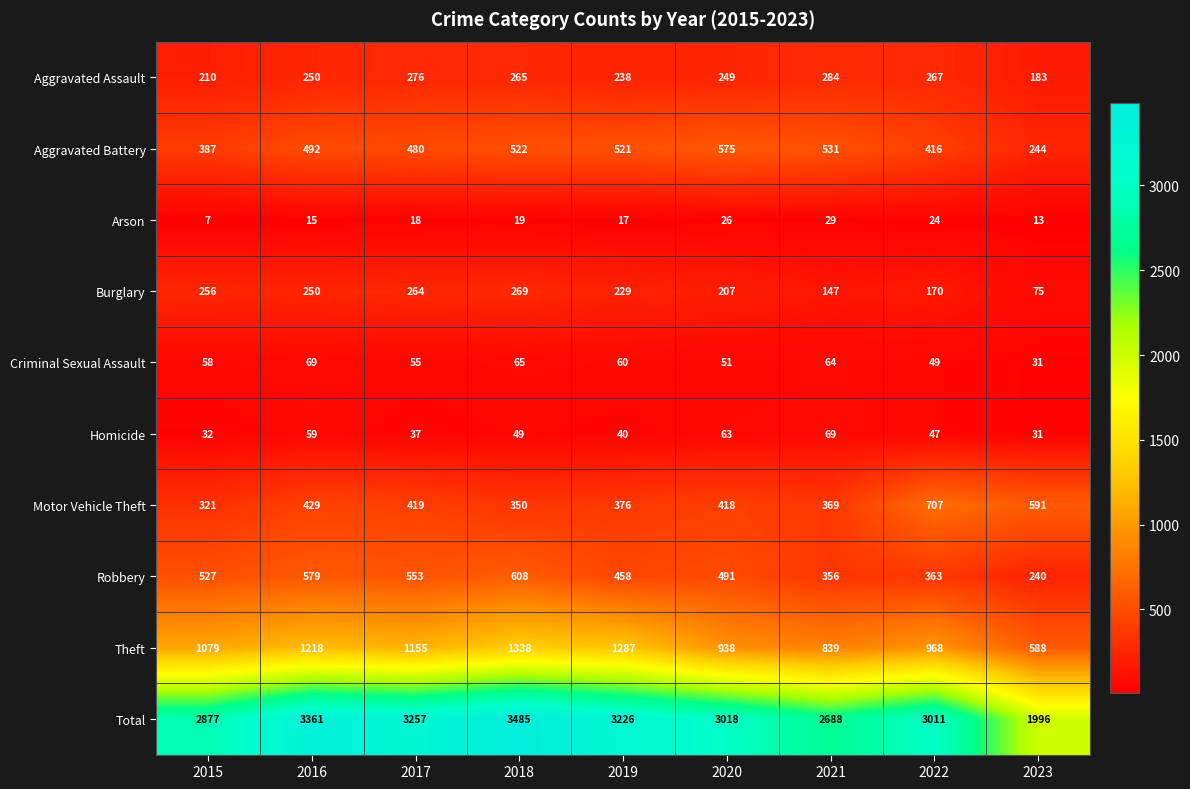

What is the difference between the maximum and minimum values in the Total series?

1489